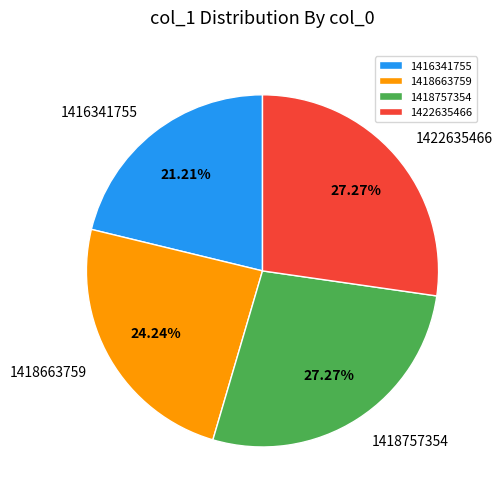

Combined, do 1422635466 and 1416341755 account for over 50%?

No